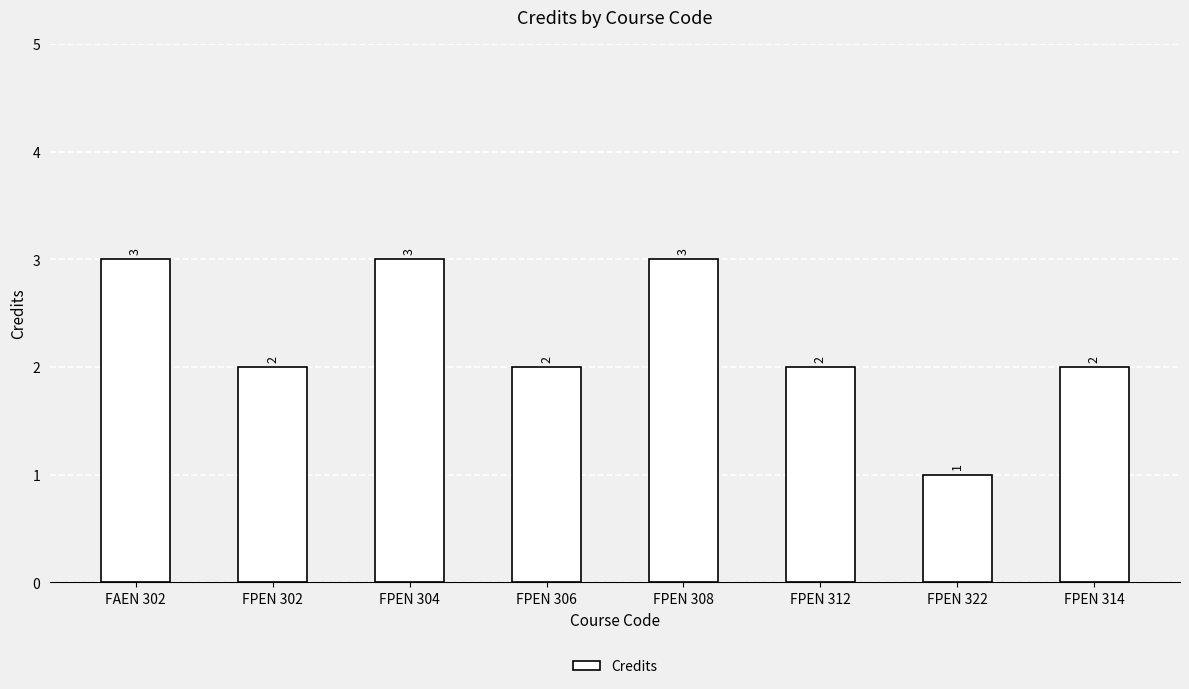

Is it true that the value at FPEN 304 is 3?

True